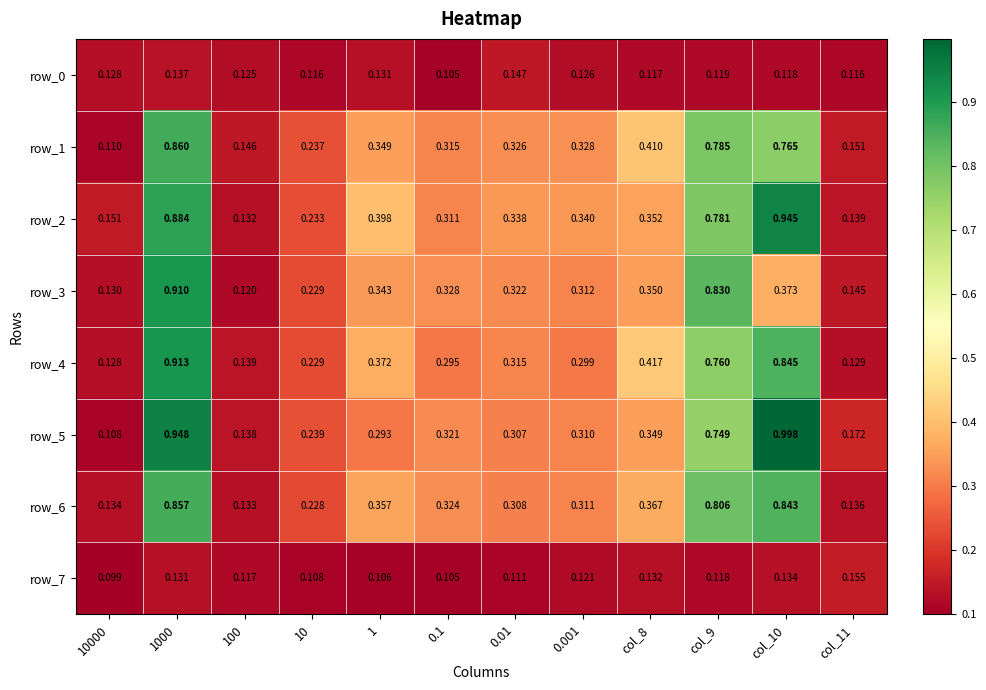

Reading left to right, what are all the values shown in this chart?

row_0: 10000=0.1	1000=0.1	100=0.1	10=0.1	1=0.1	0.1=0.1	0.01=0.1	0.001=0.1	col_8=0.1	col_9=0.1	col_10=0.1	col_11=0.1
row_1: 10000=0.1	1000=0.9	100=0.1	10=0.2	1=0.3	0.1=0.3	0.01=0.3	0.001=0.3	col_8=0.4	col_9=0.8	col_10=0.8	col_11=0.2
row_2: 10000=0.2	1000=0.9	100=0.1	10=0.2	1=0.4	0.1=0.3	0.01=0.3	0.001=0.3	col_8=0.4	col_9=0.8	col_10=0.9	col_11=0.1
row_3: 10000=0.1	1000=0.9	100=0.1	10=0.2	1=0.3	0.1=0.3	0.01=0.3	0.001=0.3	col_8=0.3	col_9=0.8	col_10=0.4	col_11=0.1
row_4: 10000=0.1	1000=0.9	100=0.1	10=0.2	1=0.4	0.1=0.3	0.01=0.3	0.001=0.3	col_8=0.4	col_9=0.8	col_10=0.8	col_11=0.1
row_5: 10000=0.1	1000=0.9	100=0.1	10=0.2	1=0.3	0.1=0.3	0.01=0.3	0.001=0.3	col_8=0.3	col_9=0.7	col_10=1.0	col_11=0.2
row_6: 10000=0.1	1000=0.9	100=0.1	10=0.2	1=0.4	0.1=0.3	0.01=0.3	0.001=0.3	col_8=0.4	col_9=0.8	col_10=0.8	col_11=0.1
row_7: 10000=0.1	1000=0.1	100=0.1	10=0.1	1=0.1	0.1=0.1	0.01=0.1	0.001=0.1	col_8=0.1	col_9=0.1	col_10=0.1	col_11=0.2